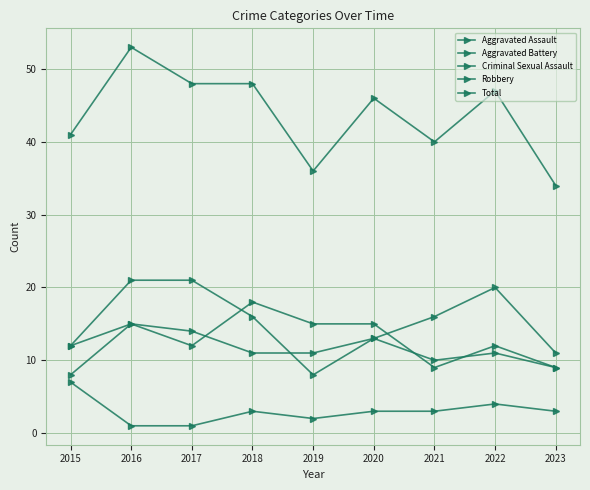

Between 2019 and 2023, which is larger?

2019